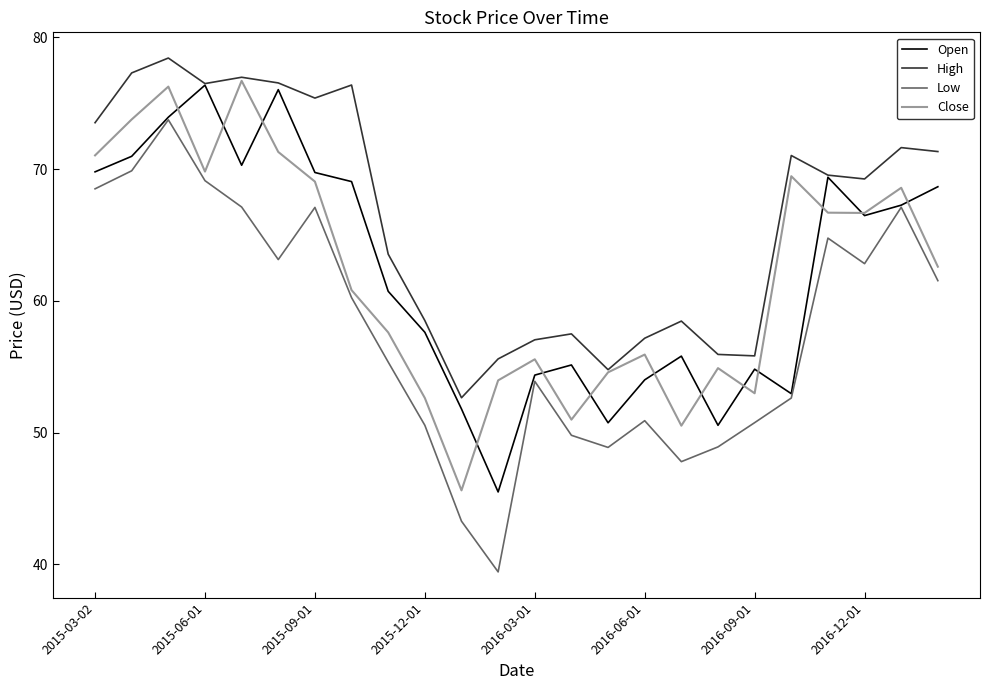

True or false: Low and High cross at least once.

False